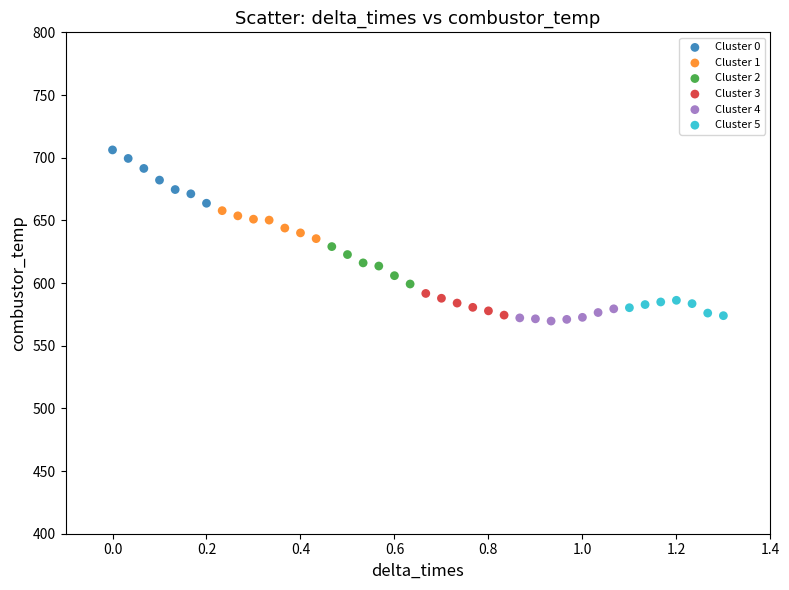

Which series has the widest spread of Y values?

Cluster 0